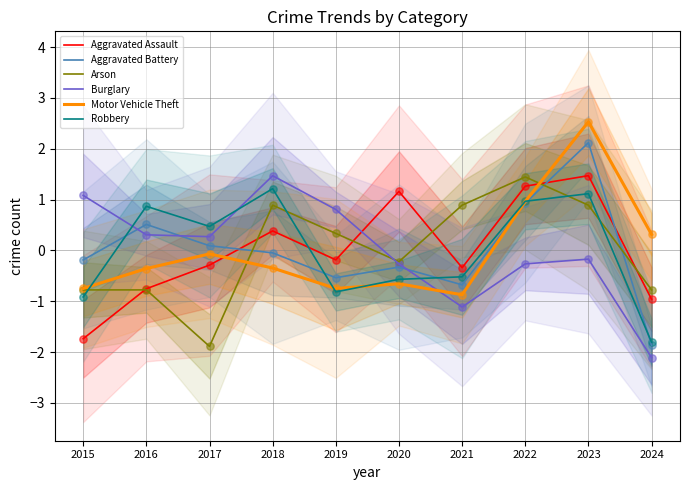

Which series has the widest spread of Y values?

Aggravated Battery